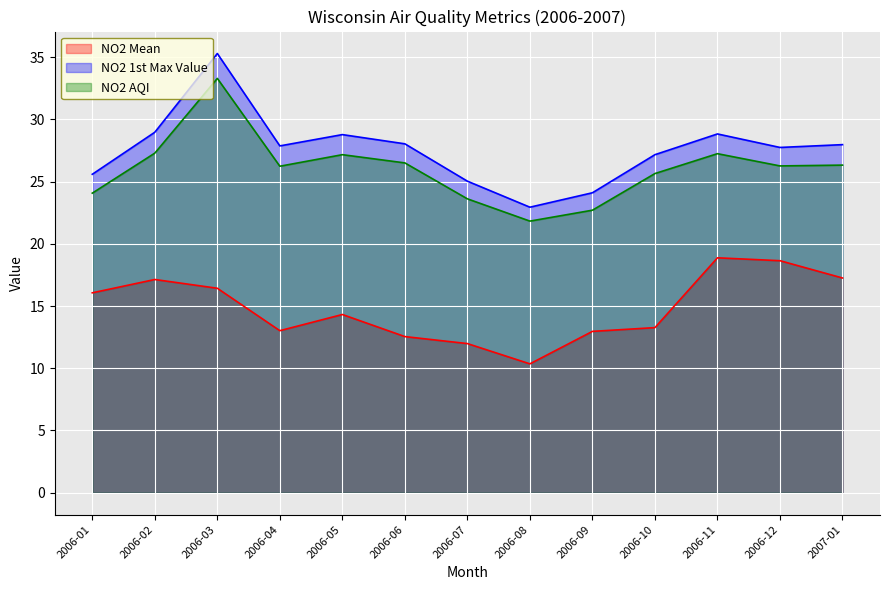

What is the sum of the NO2 AQI values at 2006-03 and 2006-02?

60.6